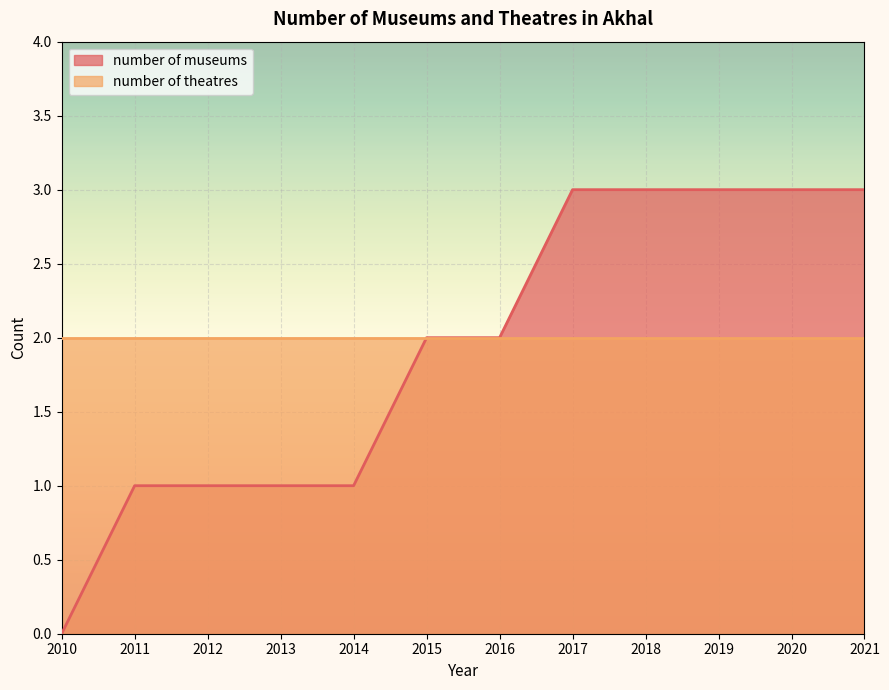

Reading left to right, extract all data points from this chart.

0	1	1	1	1	2	2	3	3	3	3	3